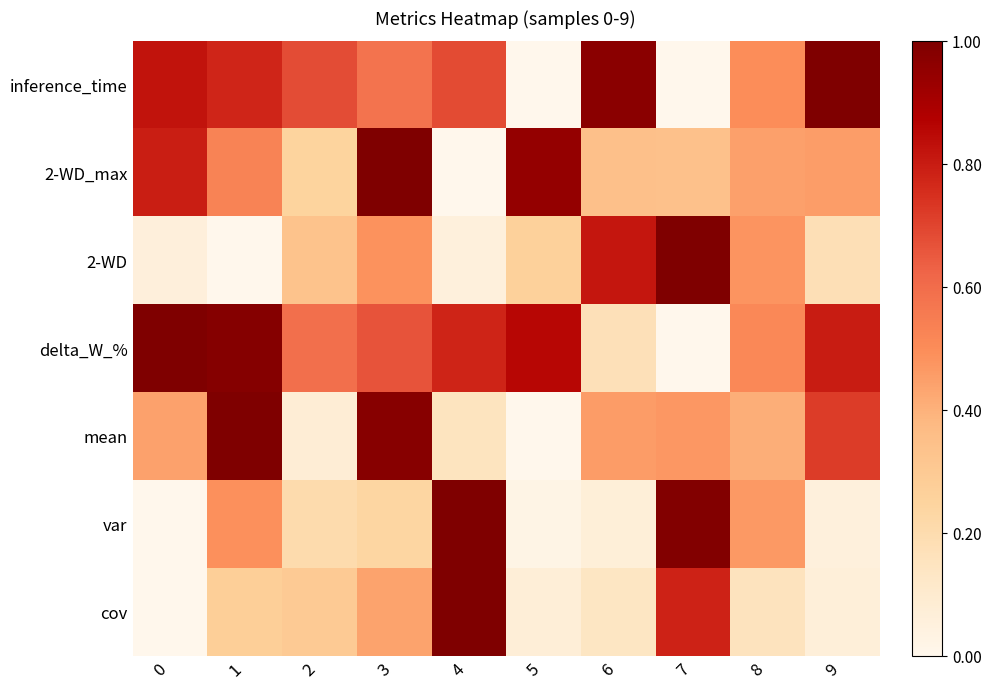

At which category is the sum across all series the highest?

3